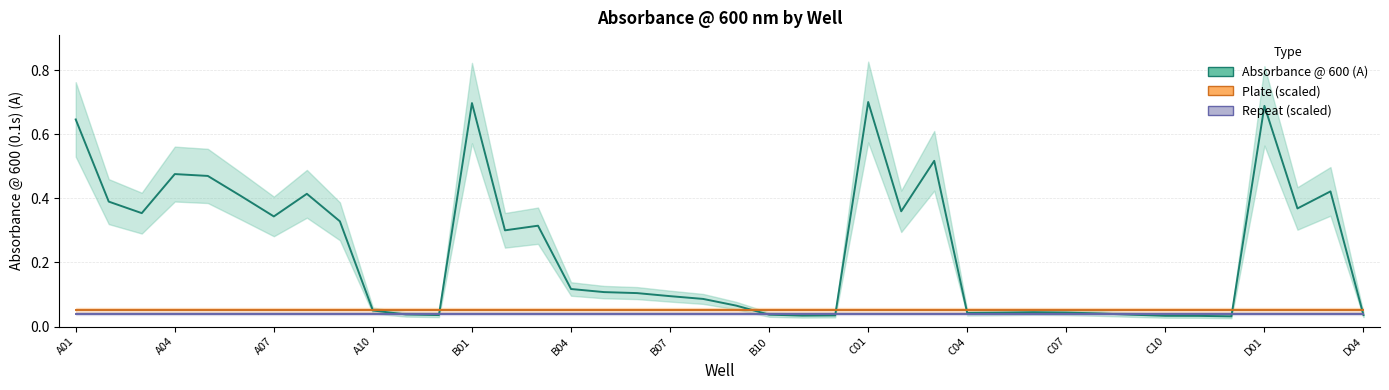

True or false: Repeat (scaled) and Plate (scaled) intersect in this chart.

False